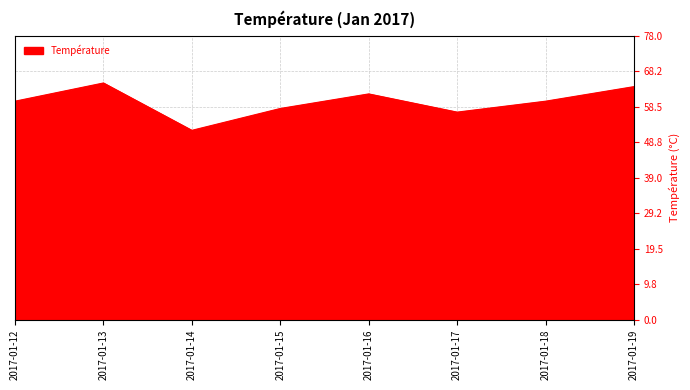

What is the greatest value displayed?

65